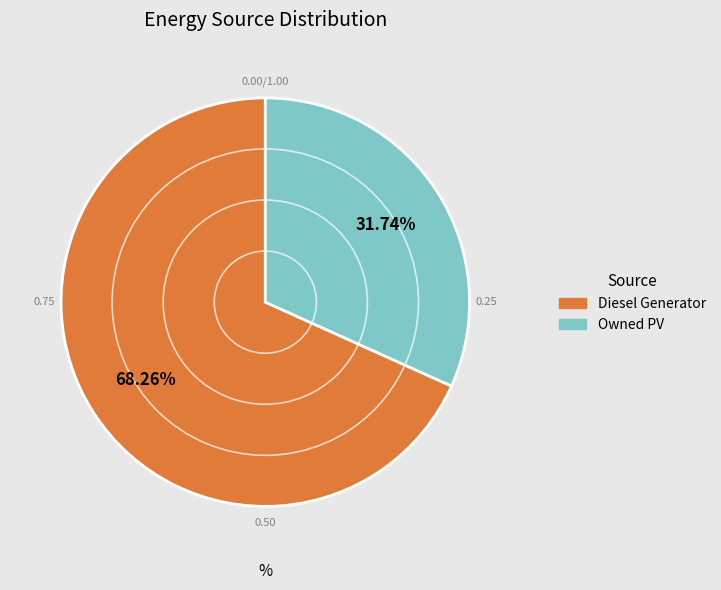

How many segments does this pie chart have?

2